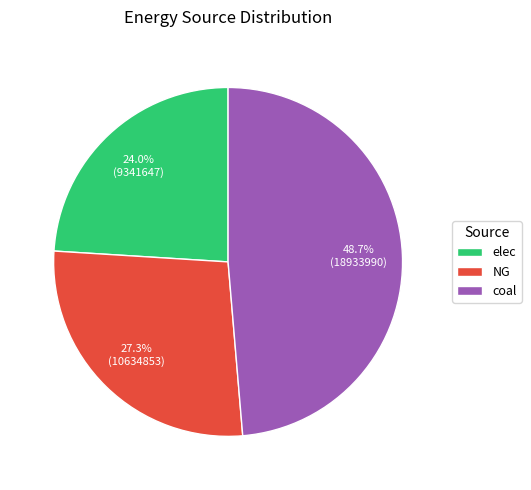

Count the number of slices in the pie.

3